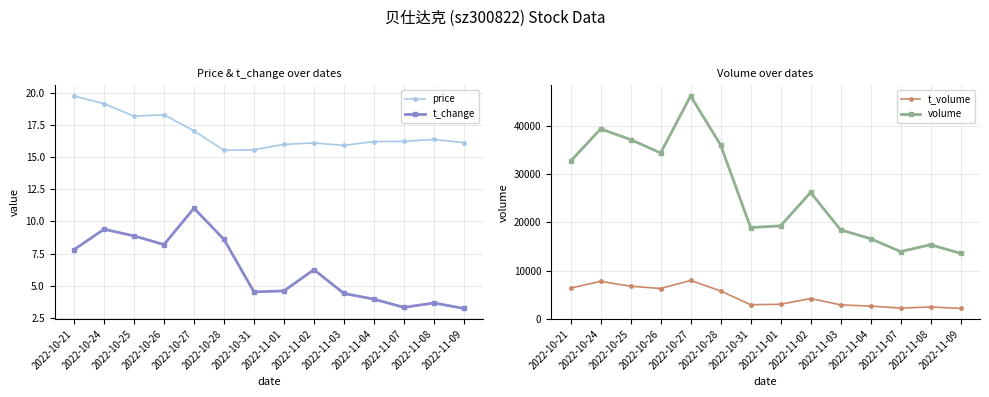

True or false: price and t_change cross at least once.

False